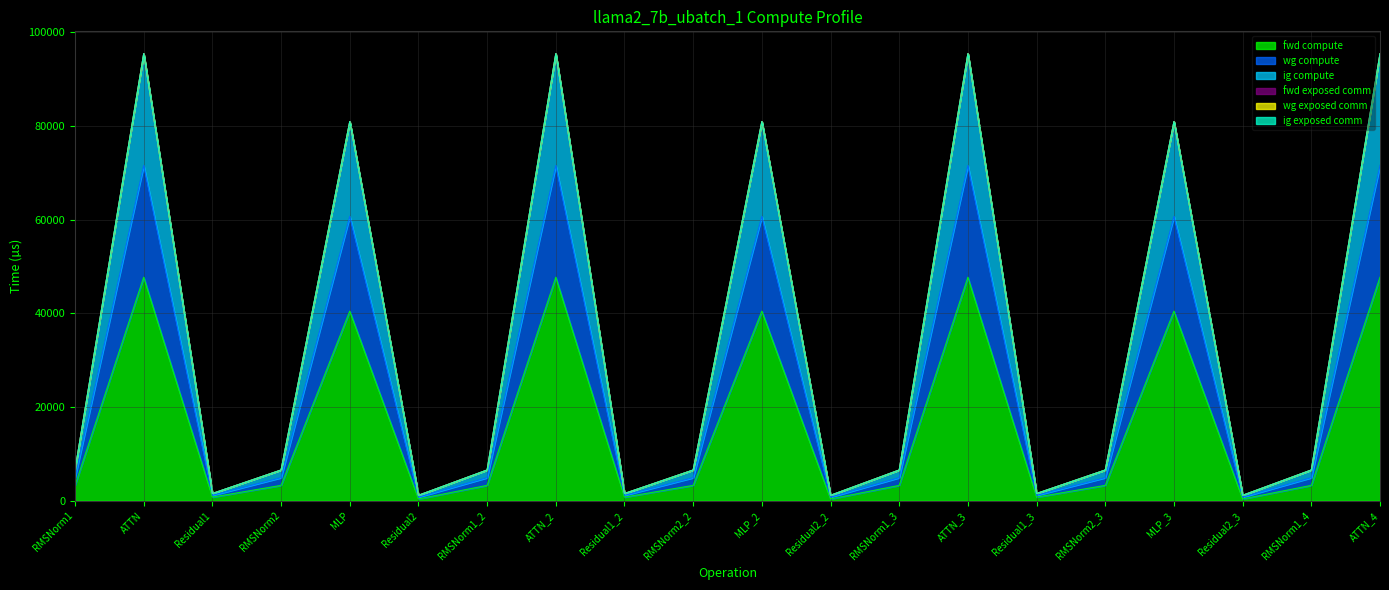

Does the chart display data point markers on the line(s)?

No